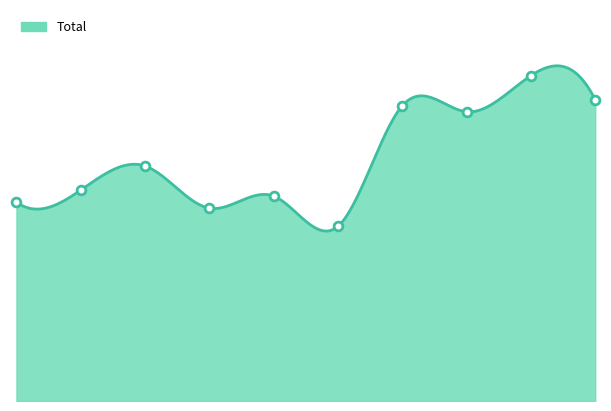

What is the ratio of the value at 6 to the value at 2?

1.3